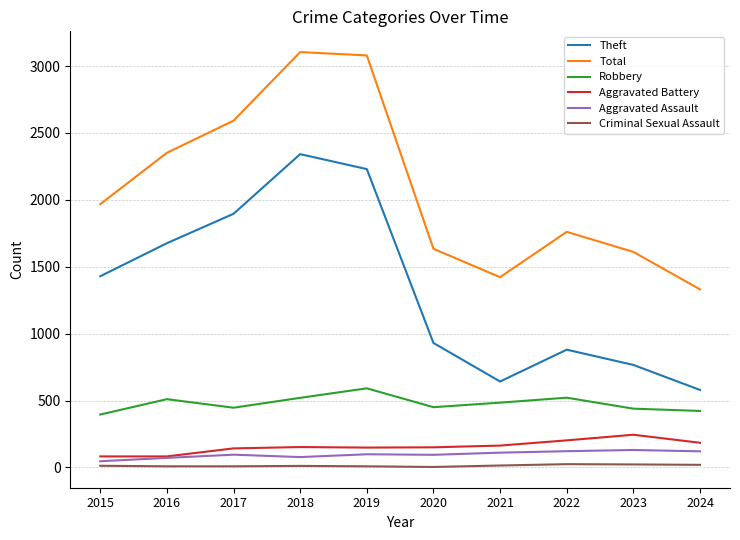

Where is the first local maximum for Robbery?

2016